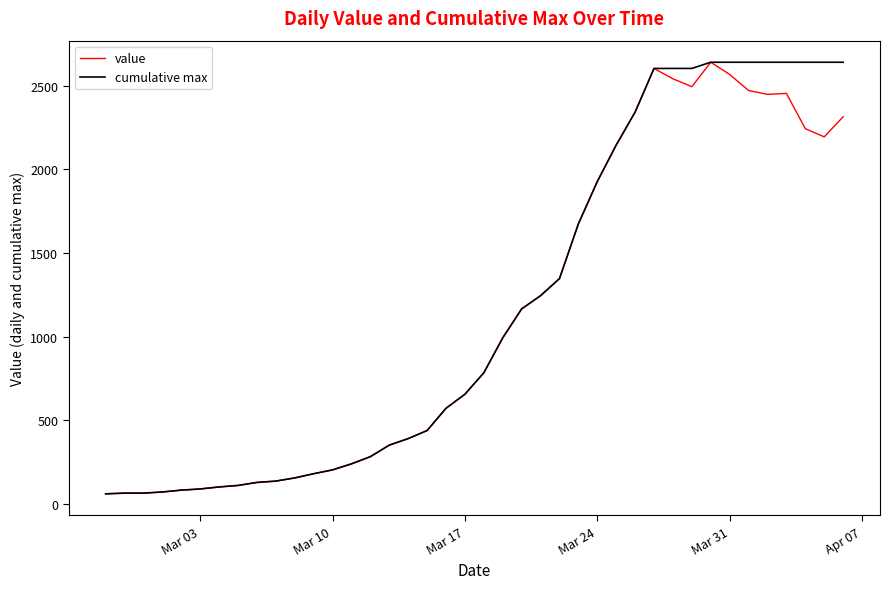

How many lines are shown in the chart?

2